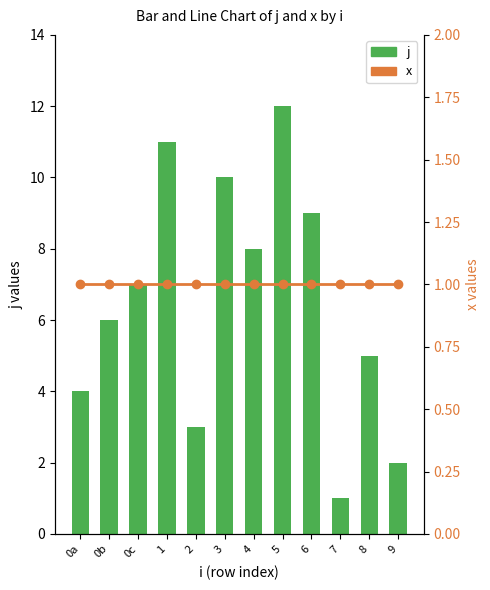

How many values in the j series are below 7?

6